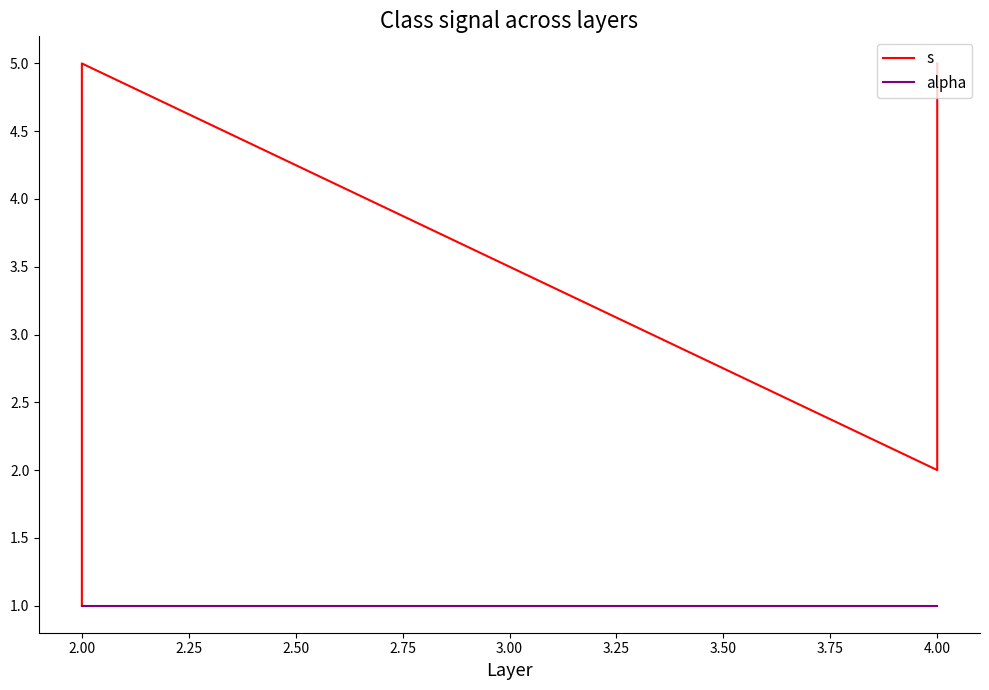

How many data points does each series have?

9